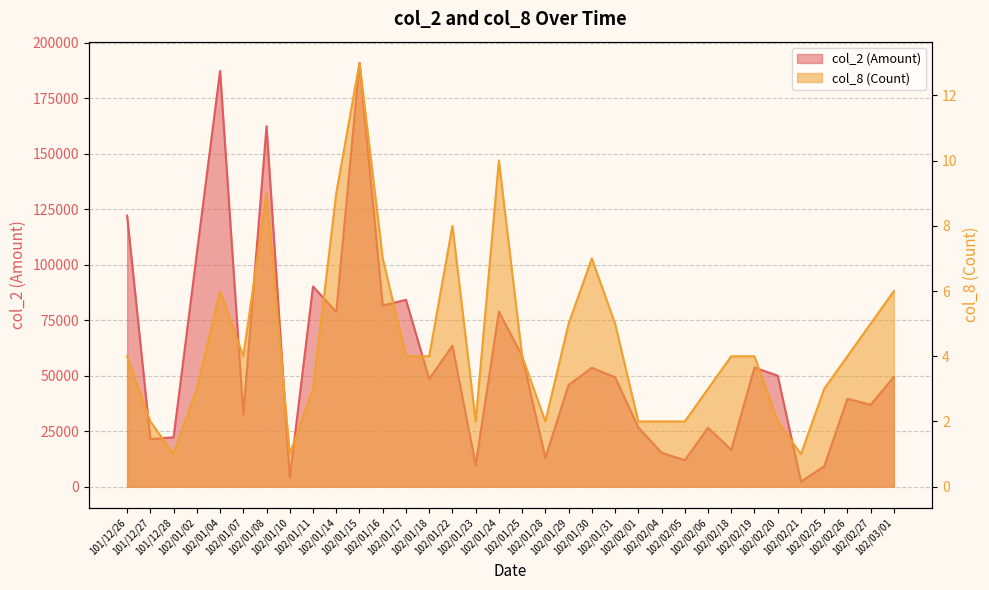

What is the difference between the highest and lowest values at 102/02/19?

53676